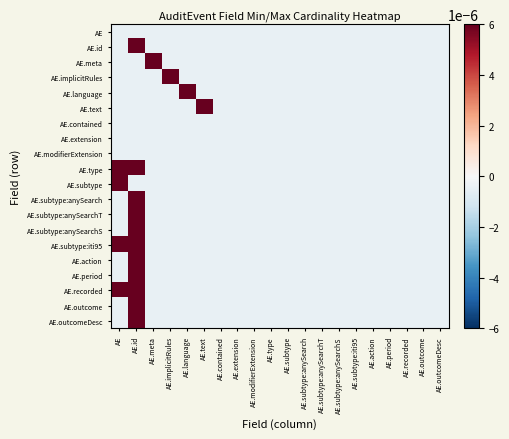

Which category has the lowest value across all series?

AE